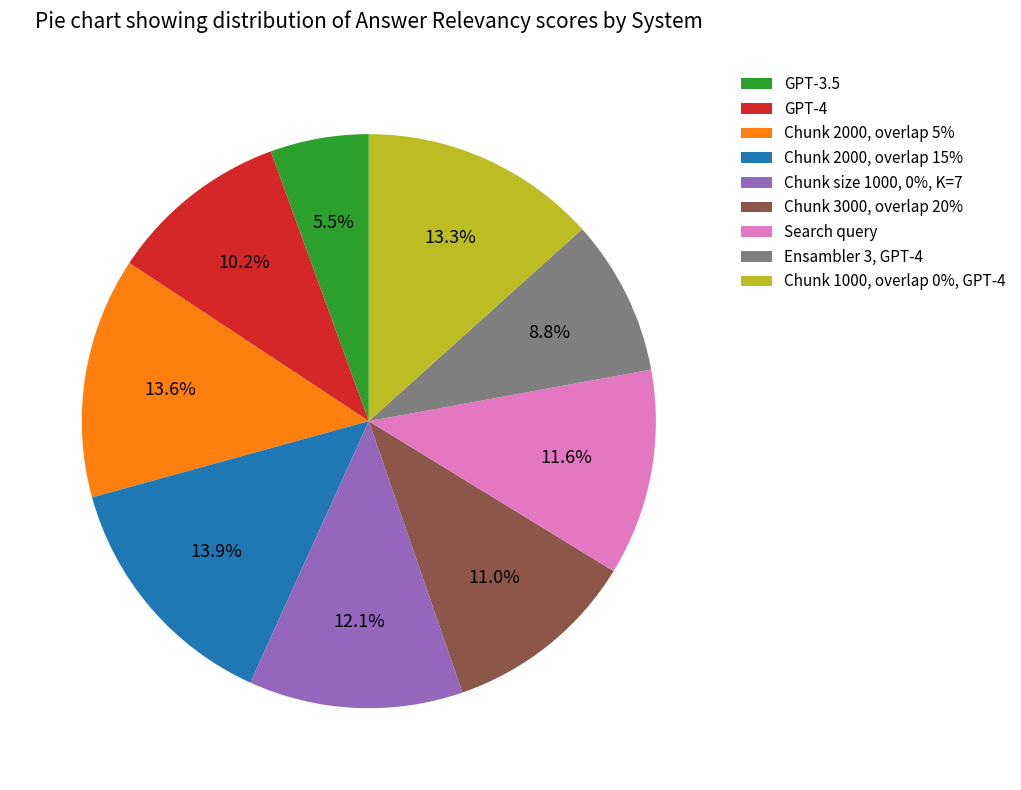

What is the smallest slice in the pie chart?

GPT-3.5